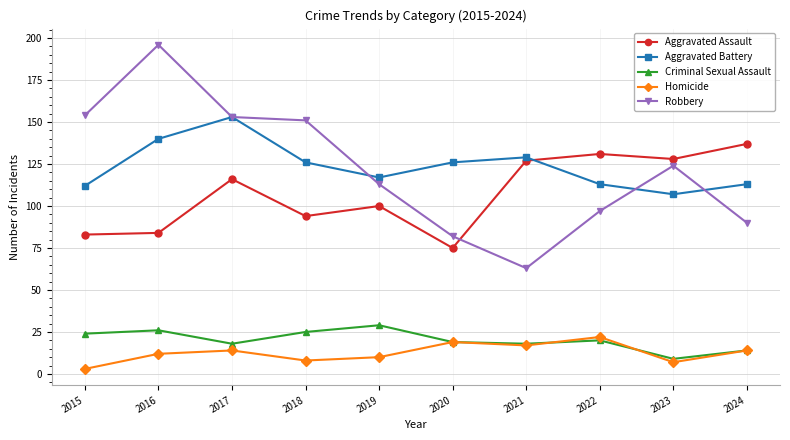

What is the difference between the Homicide values at 2015 and 2016?

9